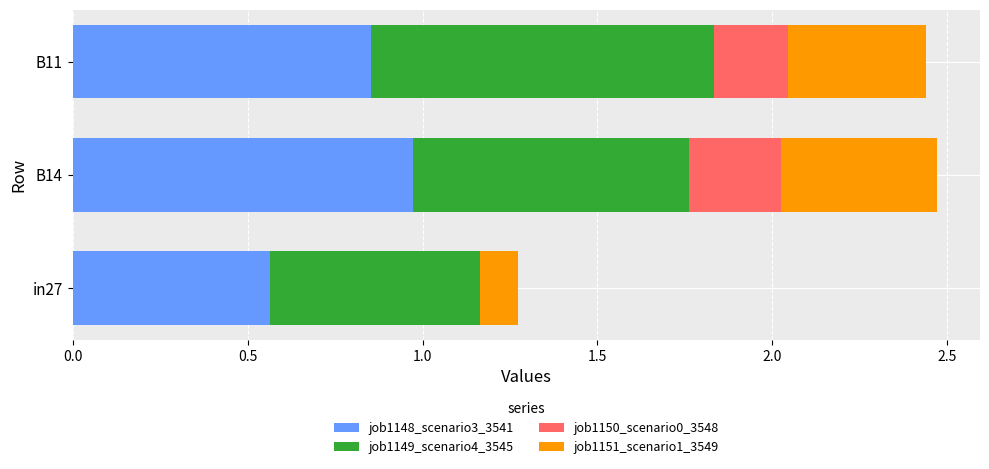

The value of job1148_scenario3_3541 at in27 is 0.9. True or false?

False